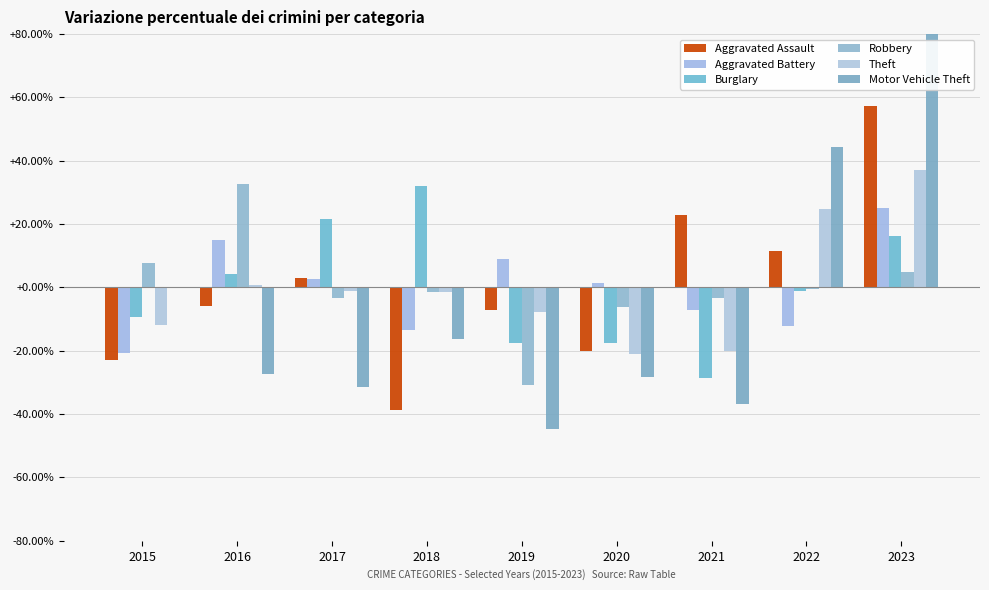

How many values in the Aggravated Assault series exceed -5?

4